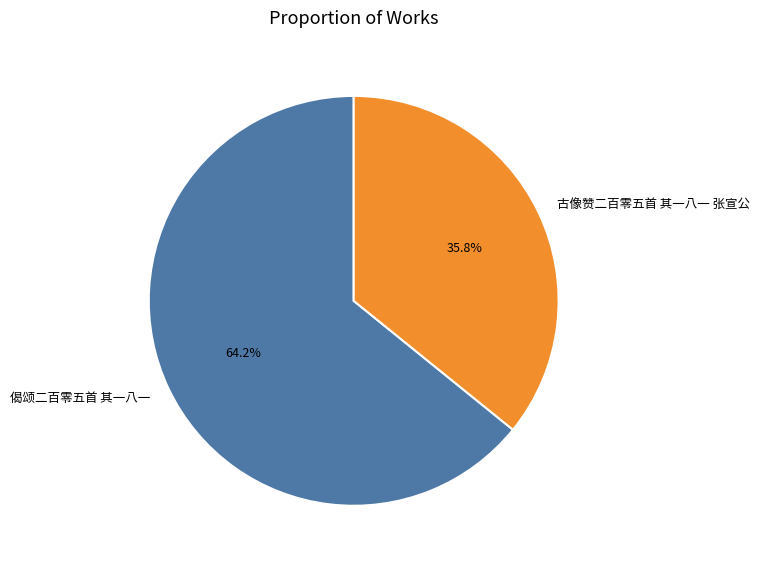

What is the largest slice in the pie chart?

偈颂二百零五首 其一八一